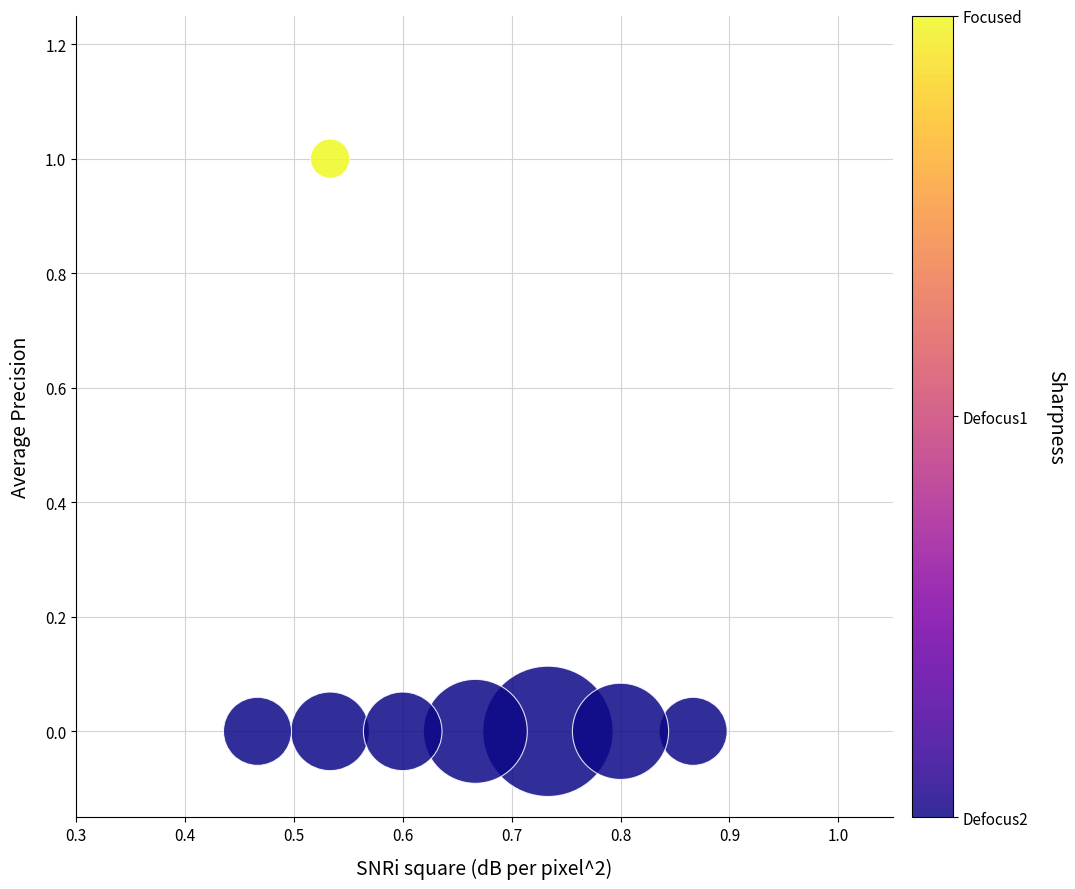

Count the number of points in this scatter plot.

8